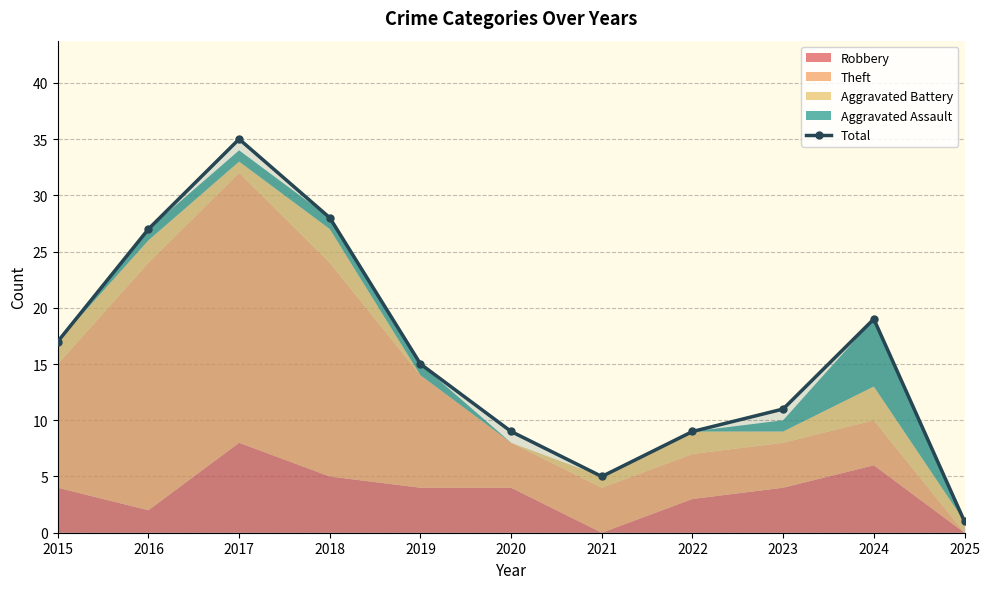

What is the value of the 8th point from the left?

9